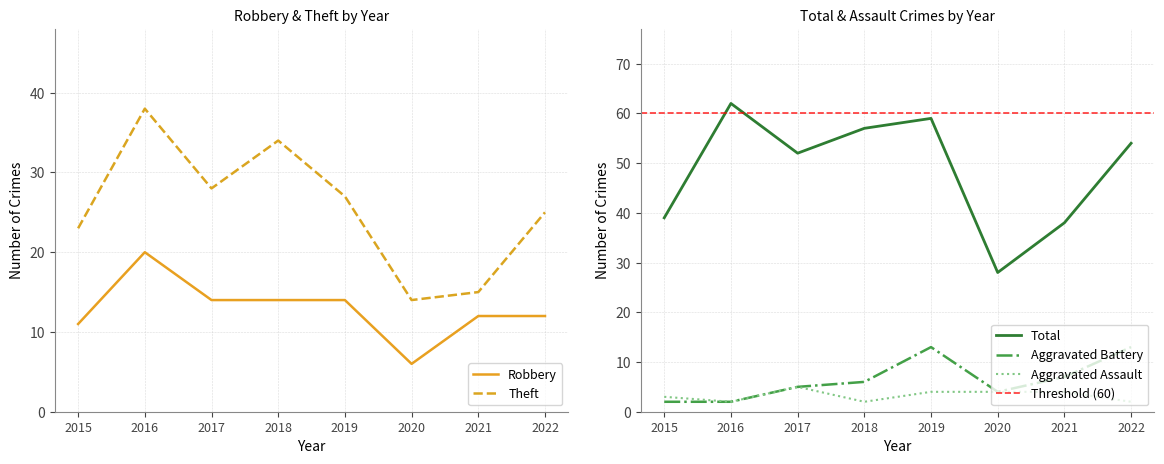

True or false: Aggravated Battery and Total intersect in this chart.

False